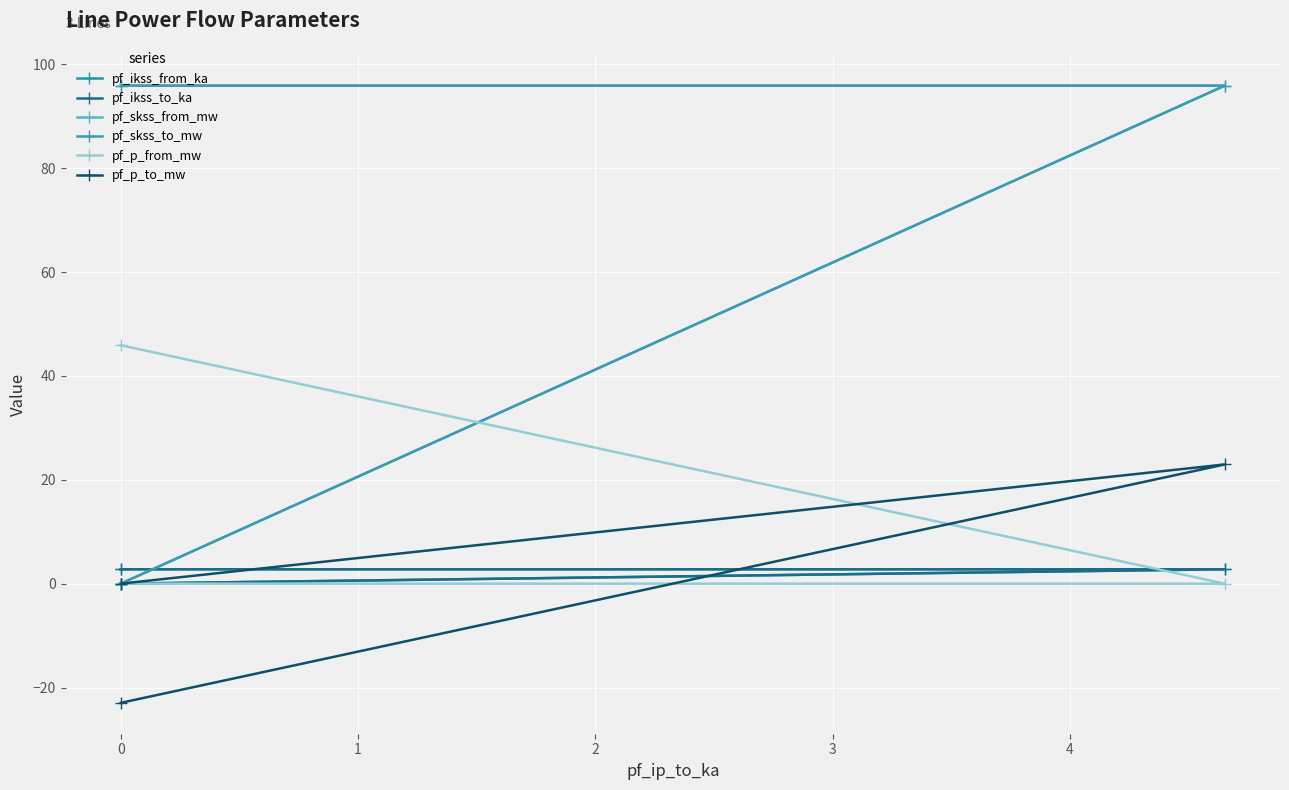

What is the difference between the maximum and second lowest values in the pf_p_from_mw series?

45.9